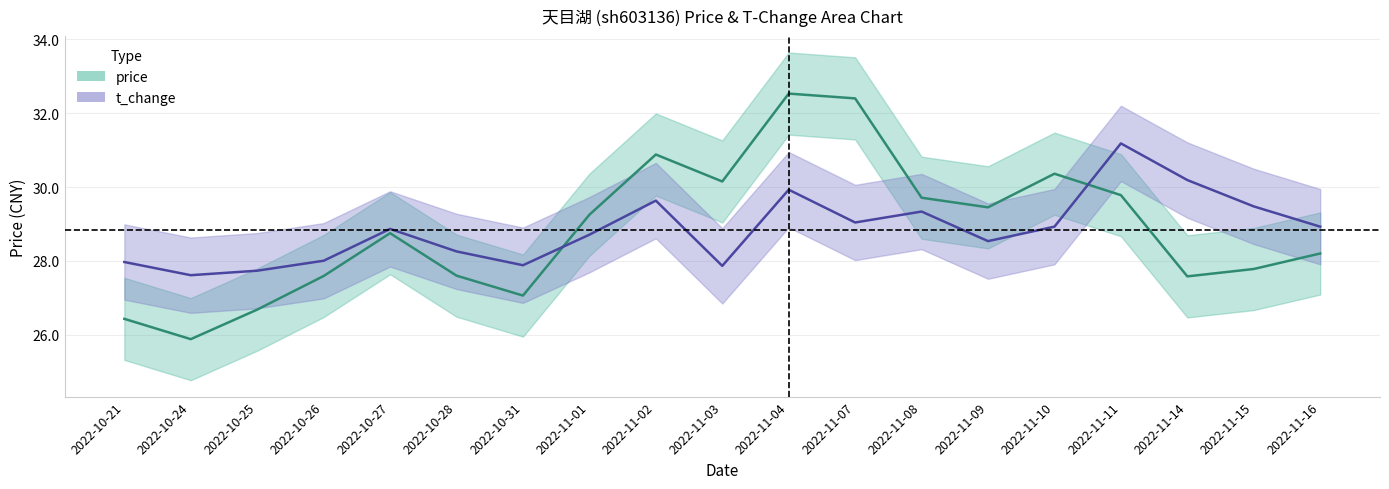

Is this an area chart (filled region under the line)?

No